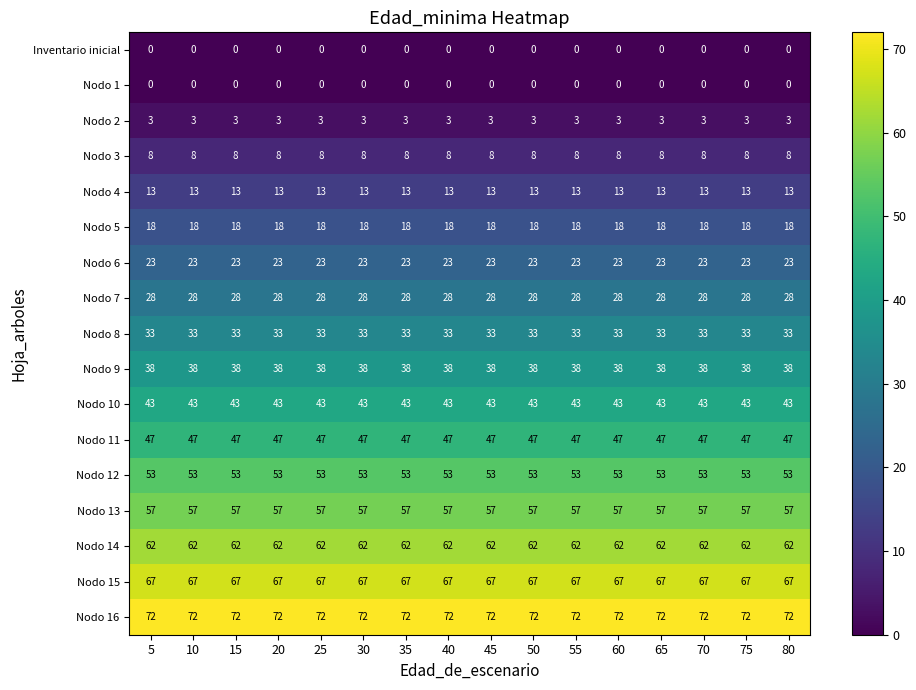

What value does the Nodo 15 series have at 45?

67